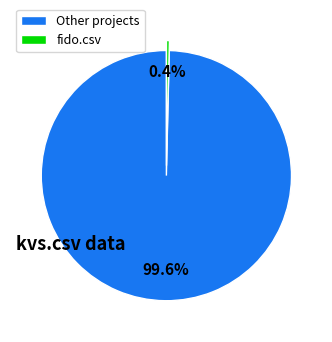

Between fido.csv and Other projects, which is larger?

Other projects